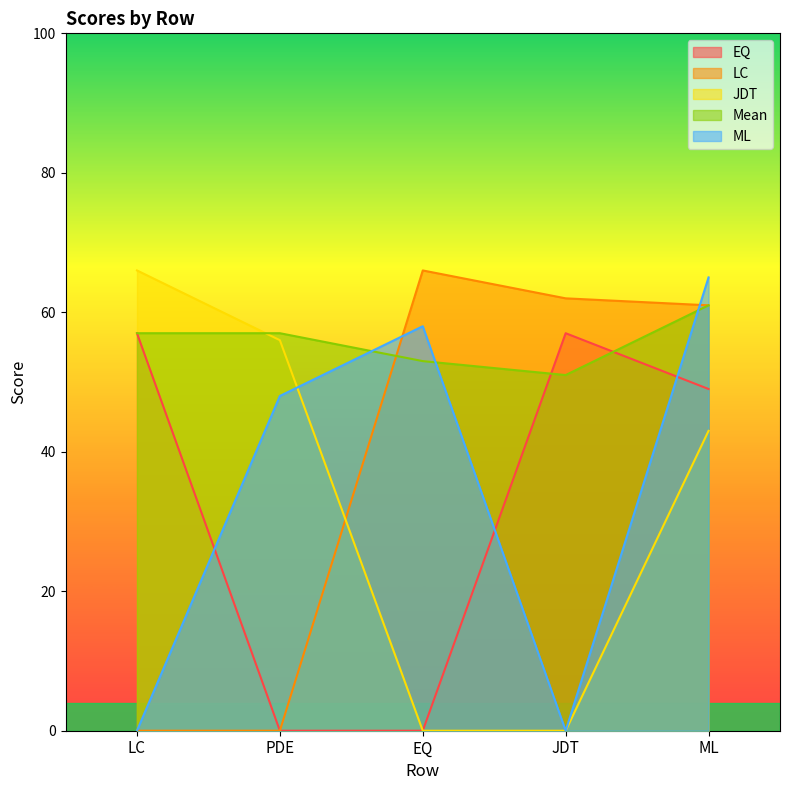

Which has a higher value, PDE or JDT?

JDT